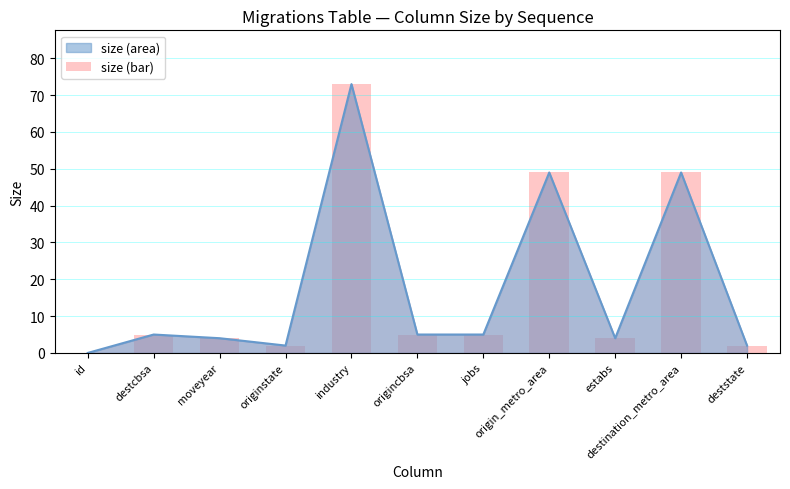

What is the label of the 1st bar from the right?

deststate